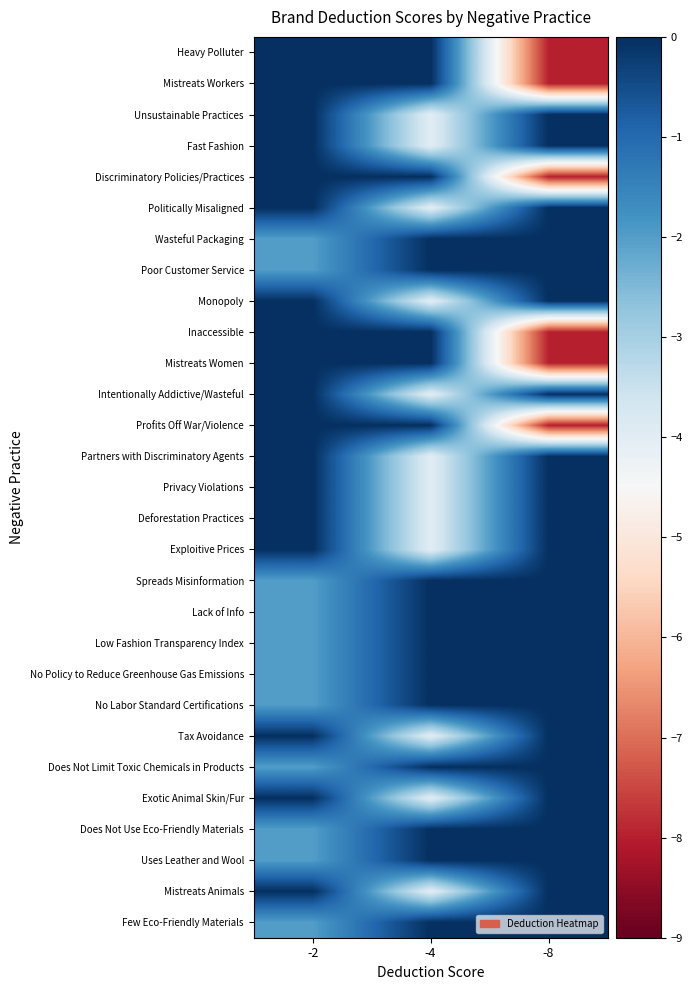

Which label corresponds to the largest value in the chart?

-2